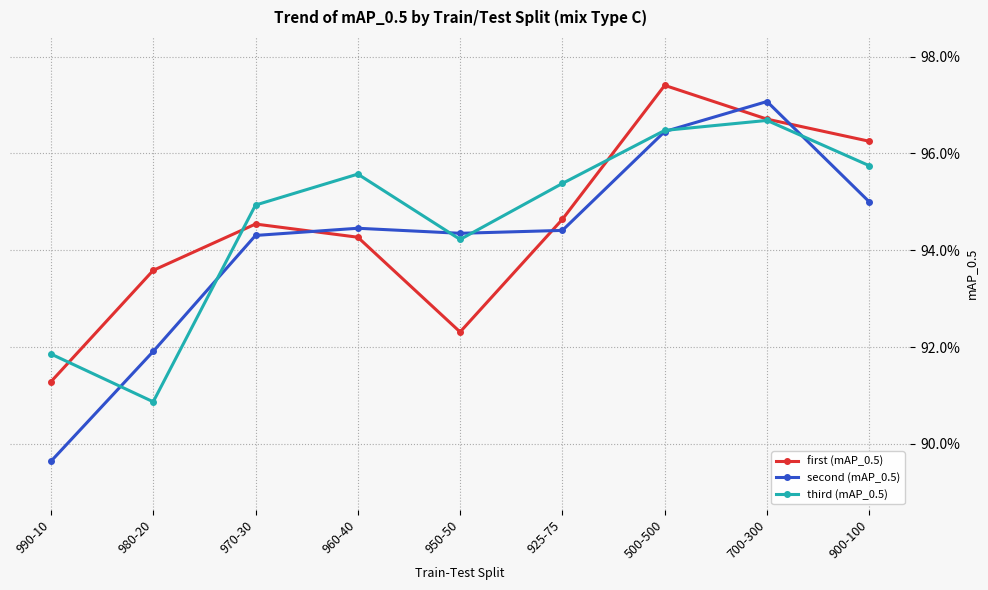

What is the approximate value of third (mAP_0.5) at 960-40?

1.0